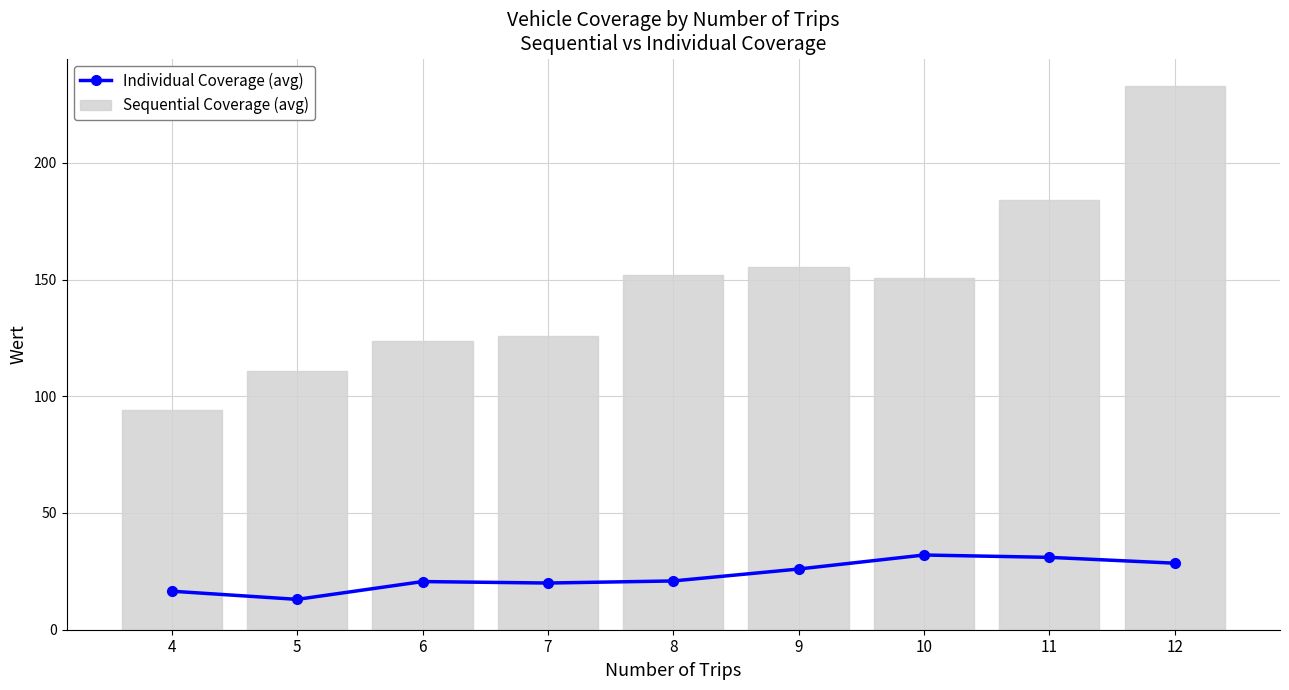

The value of Individual Coverage (avg) at 5 is 4.9. True or false?

False